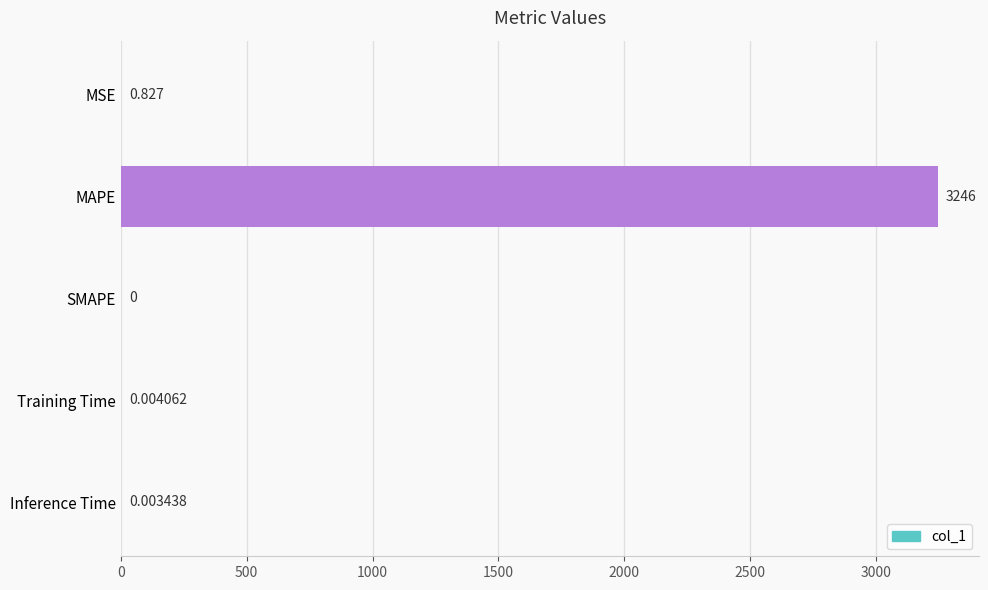

Which has a higher value, SMAPE or MSE?

MSE